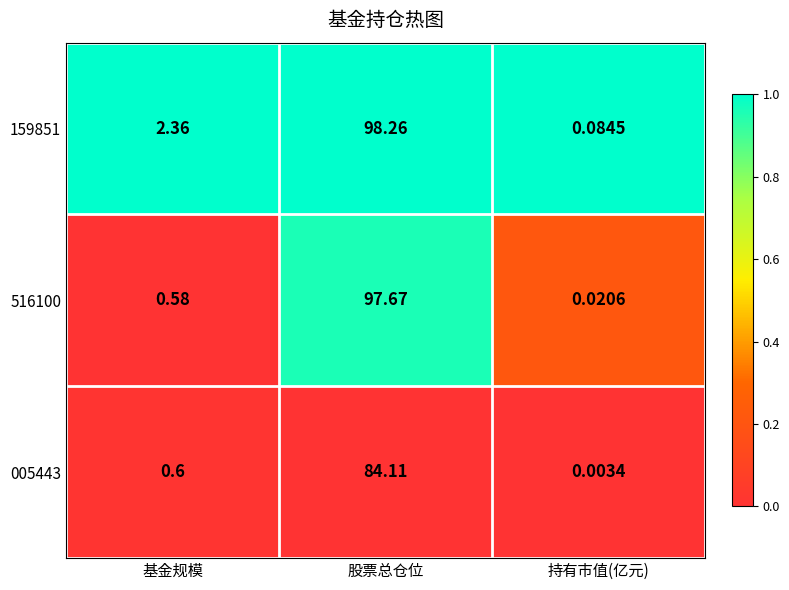

What is the total value across all series at 基金规模?

3.5